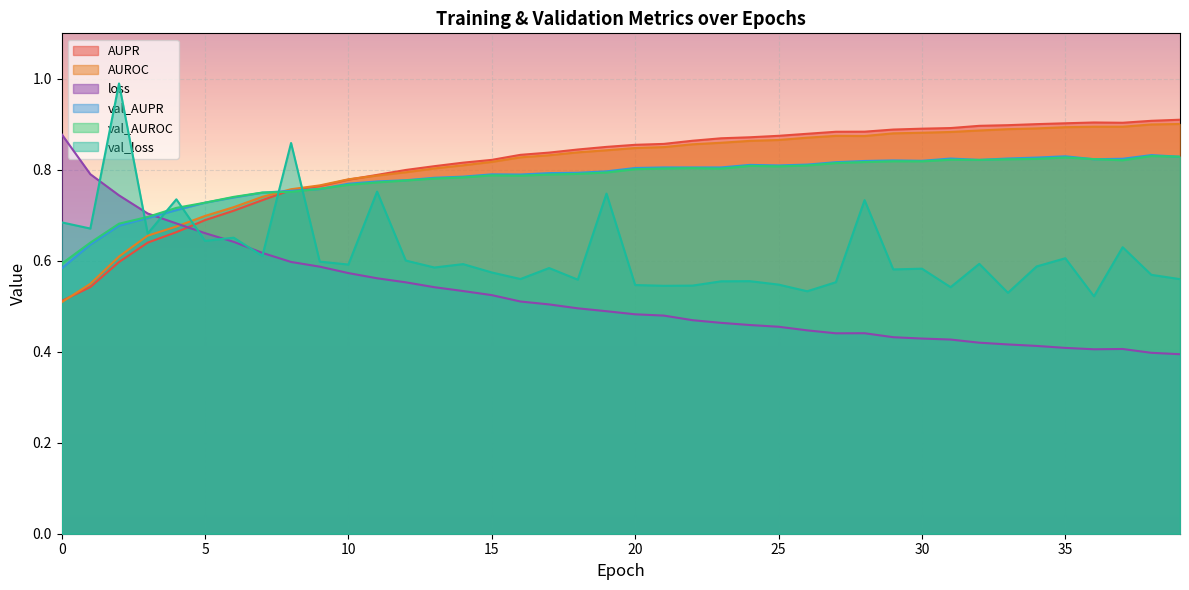

What is the minimum value for AUPR?

0.5